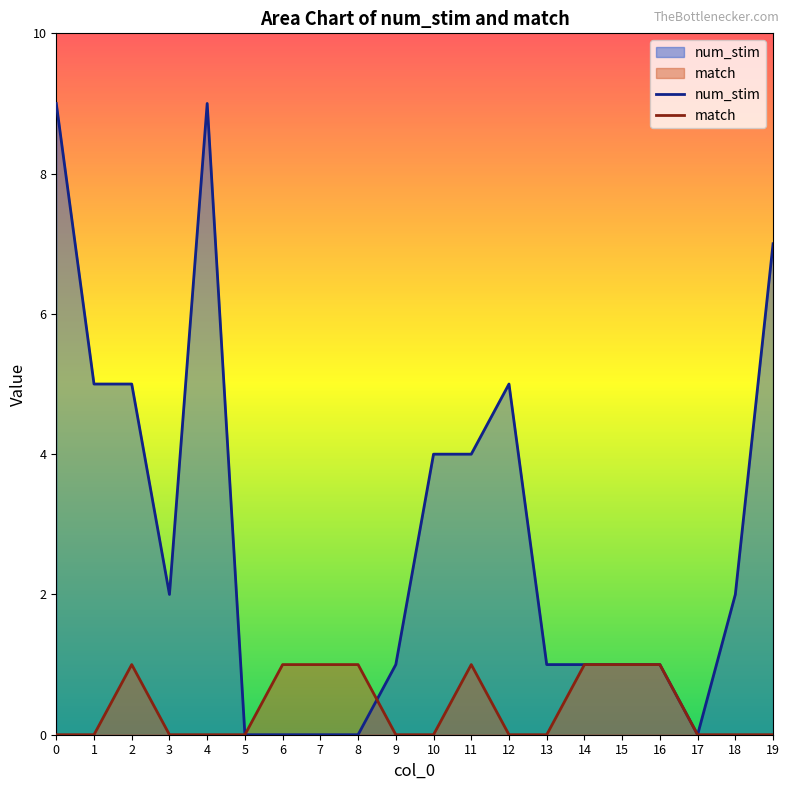

How many lines are shown in the chart?

2